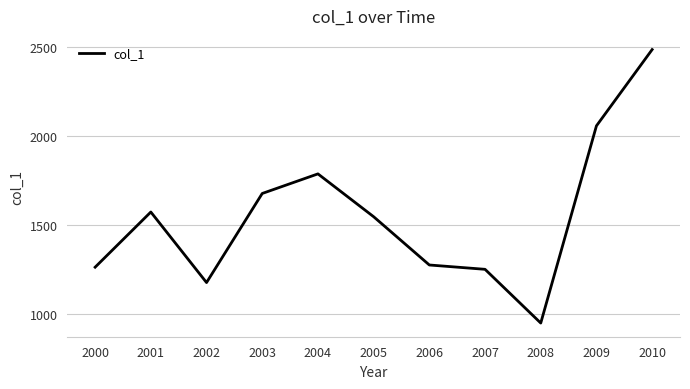

The value at 2000 is 602.0. True or false?

False